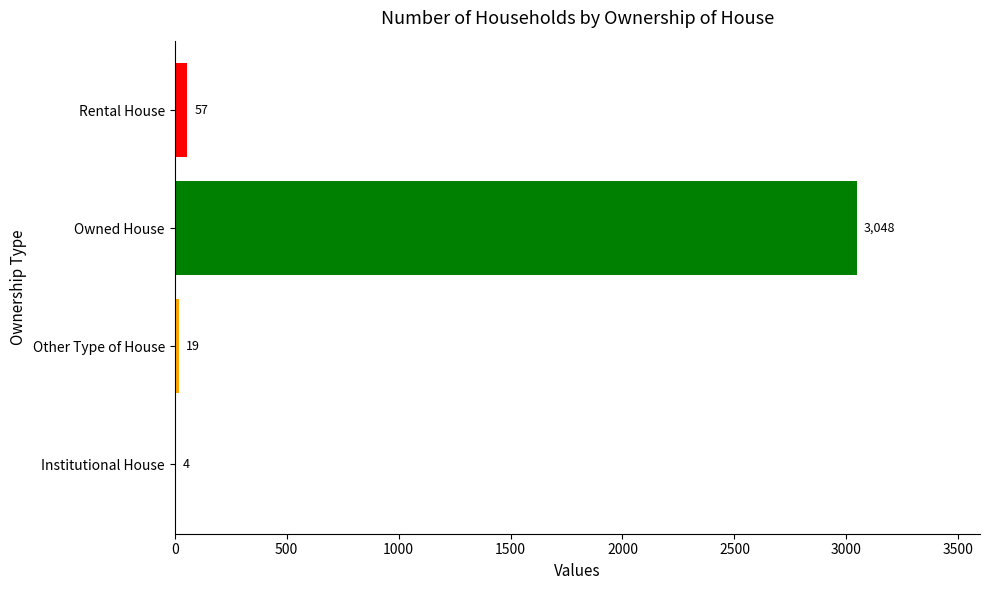

How many series are shown in this chart?

1